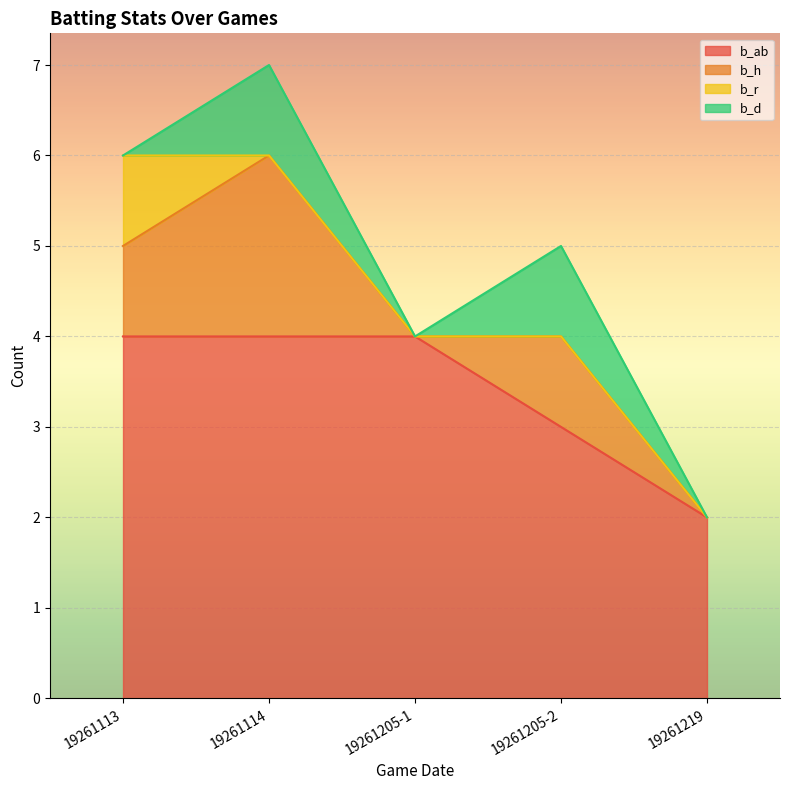

How many data points in b_d are above 0?

2